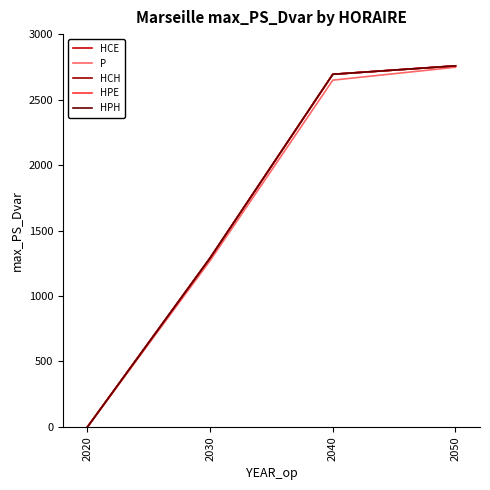

Is it true that HPE equals 1087.1 at 2020?

False